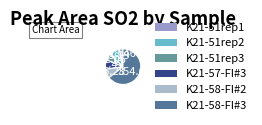

To the nearest percent, what is the average slice percentage?

17%